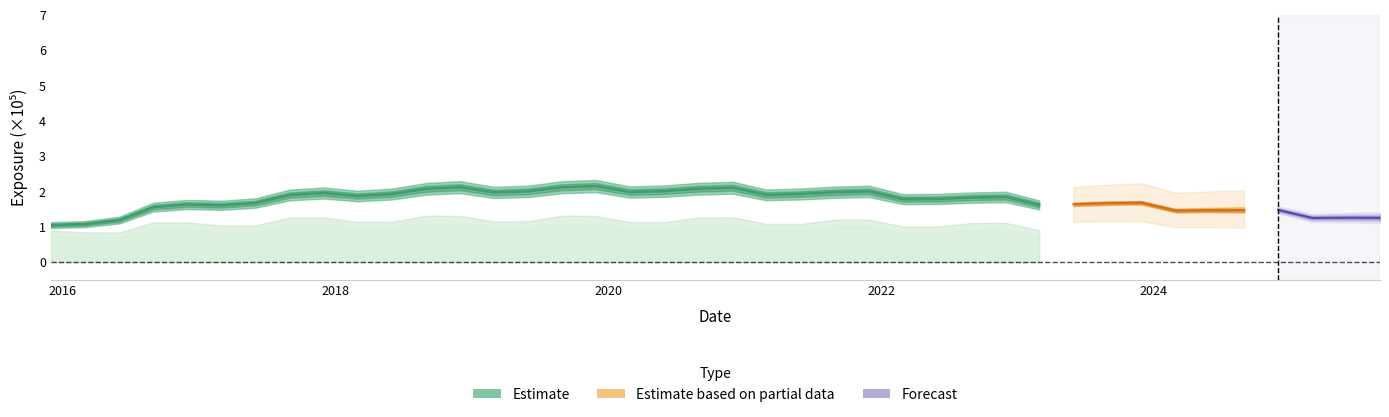

What is the difference between the second highest and second lowest values?

1.0